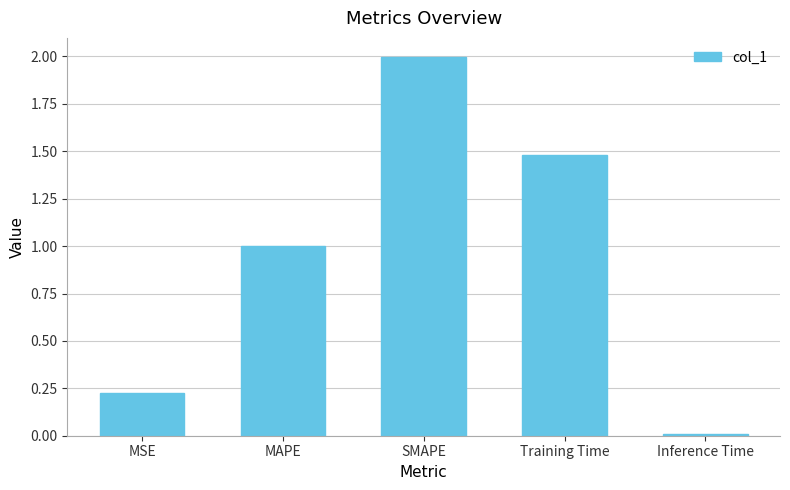

The chart shows a value of 1.5 at Training Time. True or false?

True